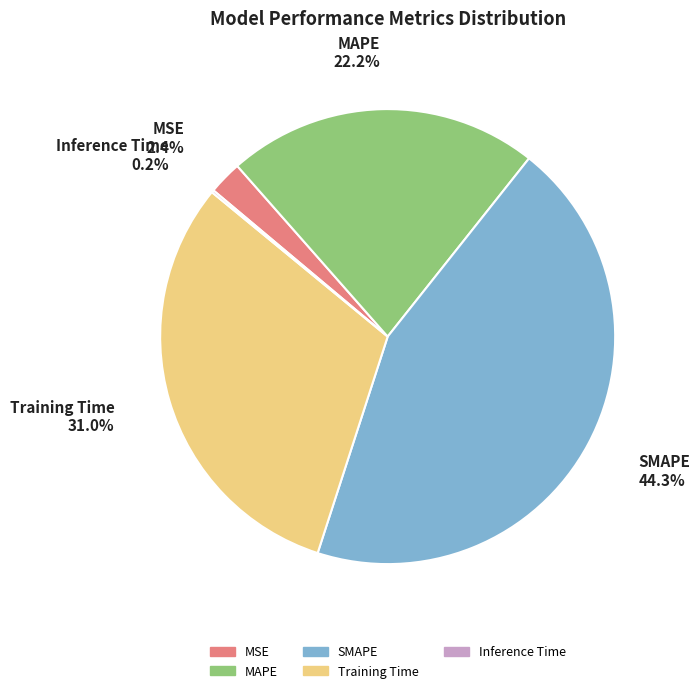

Does MSE represent more than half of the total?

No